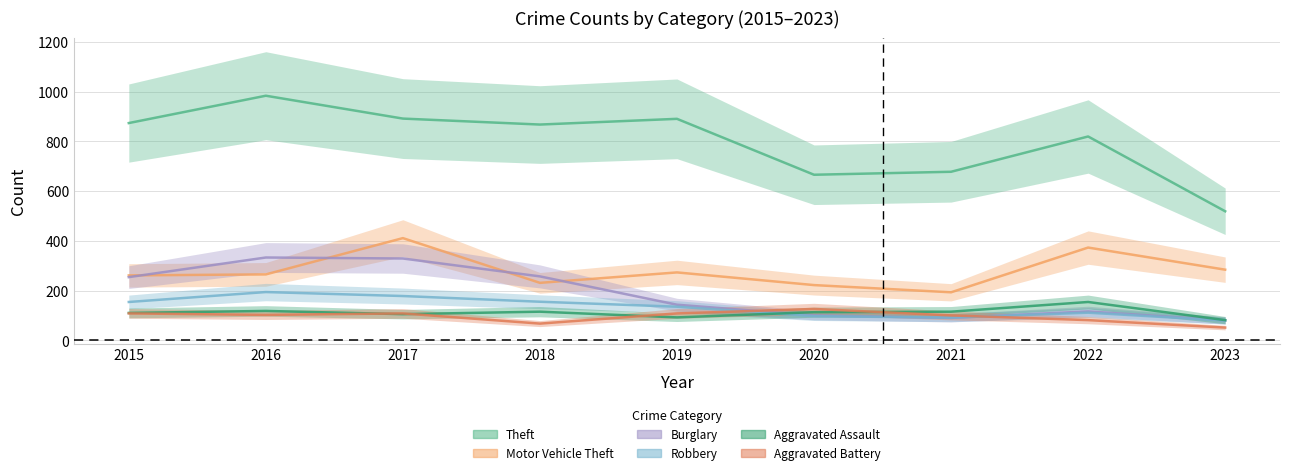

What is the value of the Burglary point at the 9th from the left?

80